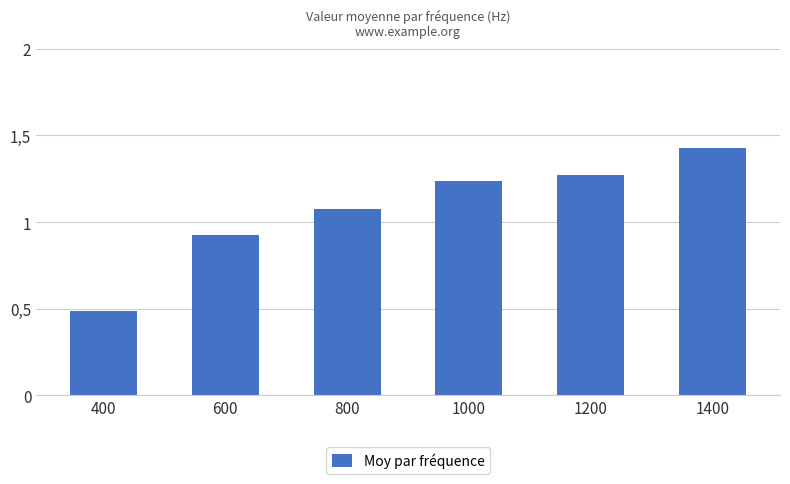

How many values are below 1?

2